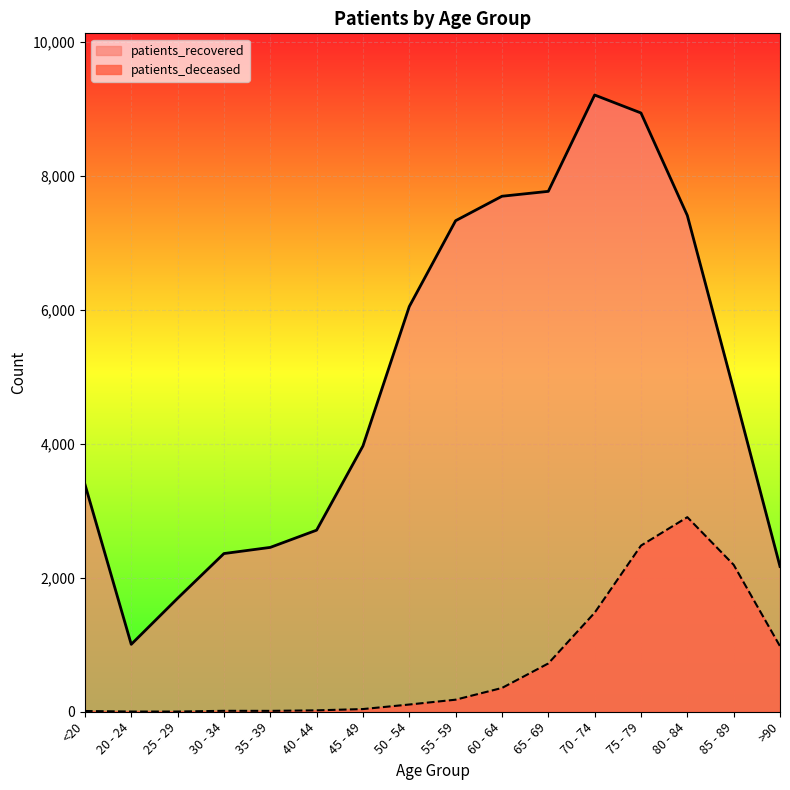

What is the maximum value for patients_deceased?

2904